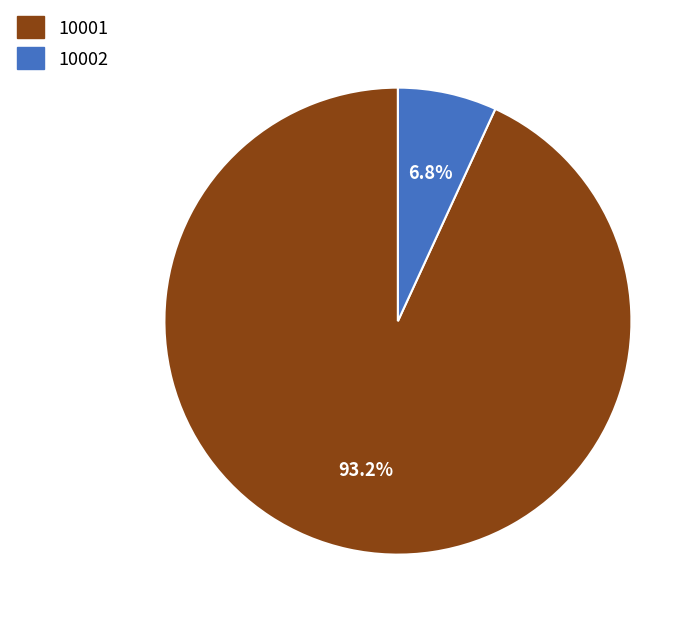

To the nearest percent, what portion does 10002 represent?

7%